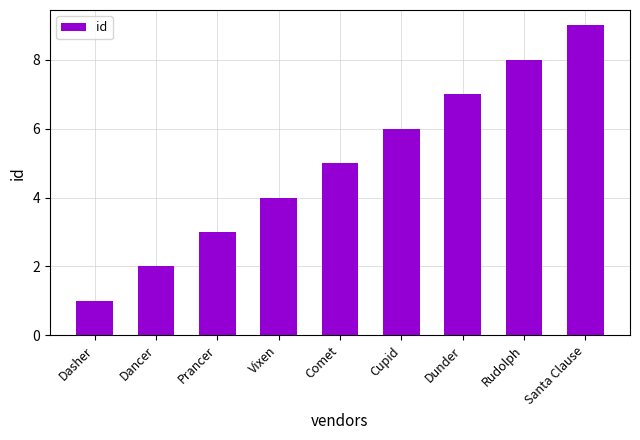

What is the value of the 1st bar from the left?

1